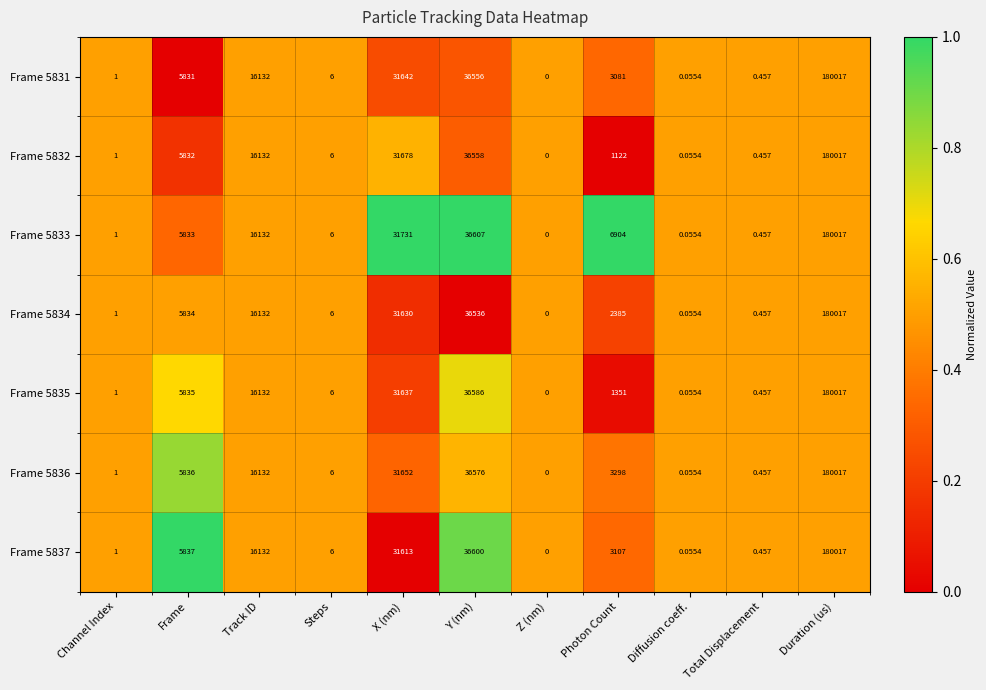

Where is Frame 5835 nearest to the value 90008?

Y (nm)